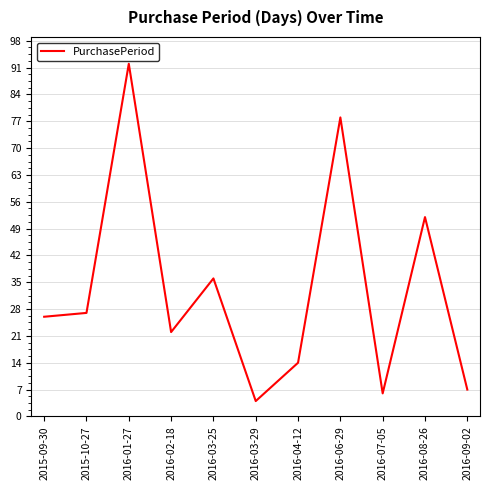

What is the difference between the values at 2016-08-26 and 2016-09-02?

45